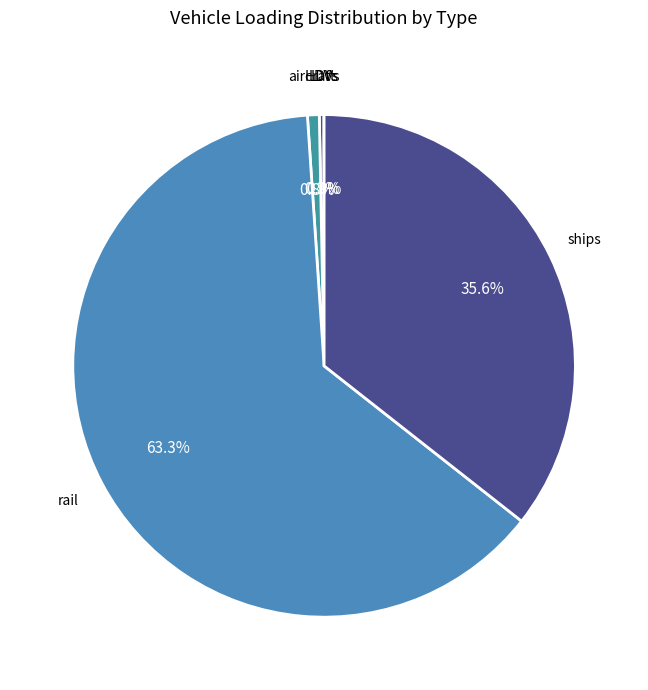

Rank the categories by value from highest to lowest.

rail, ships, aircraft, HDVs, LDVs, motorbikes